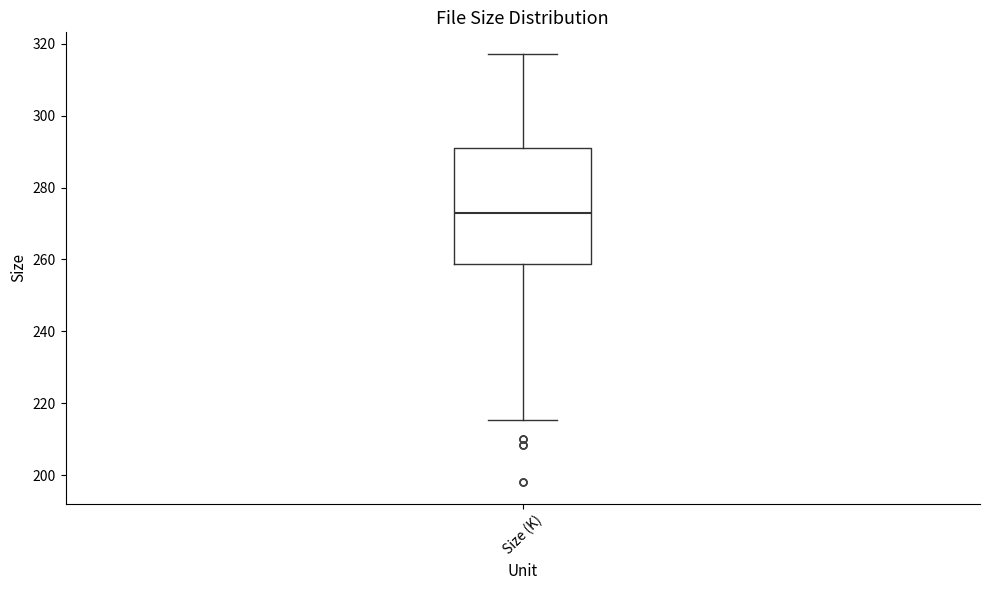

Read this box plot against the y-axis: the position of the median line, the range covered by the box, and the ends of both whiskers. The values are not printed on the chart, so give them approximately, as read against the axis.

median 274, box 258 to 292, whiskers 216 to 318